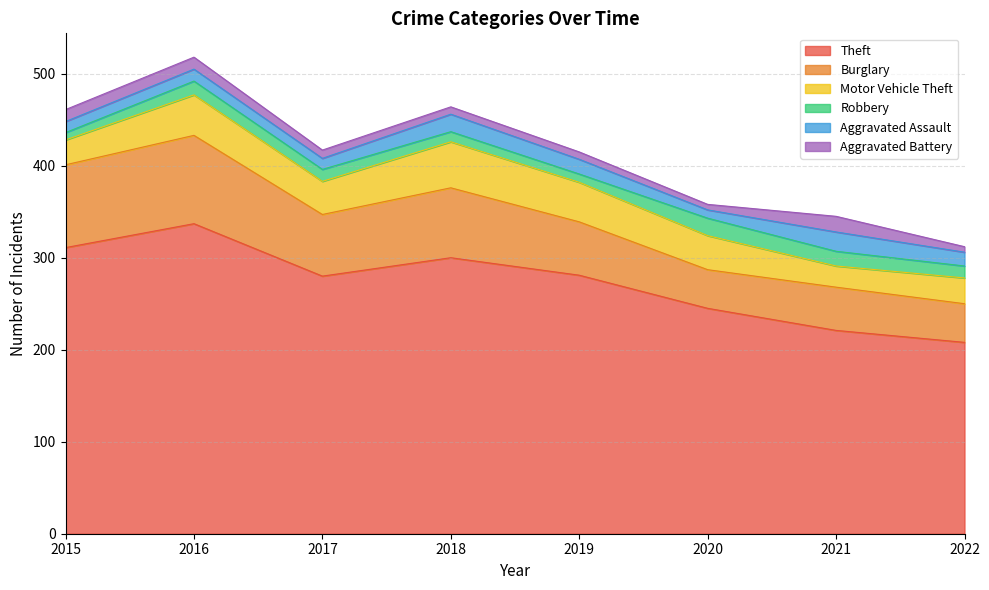

What is the difference between the second highest and minimum values in the Robbery series?

8